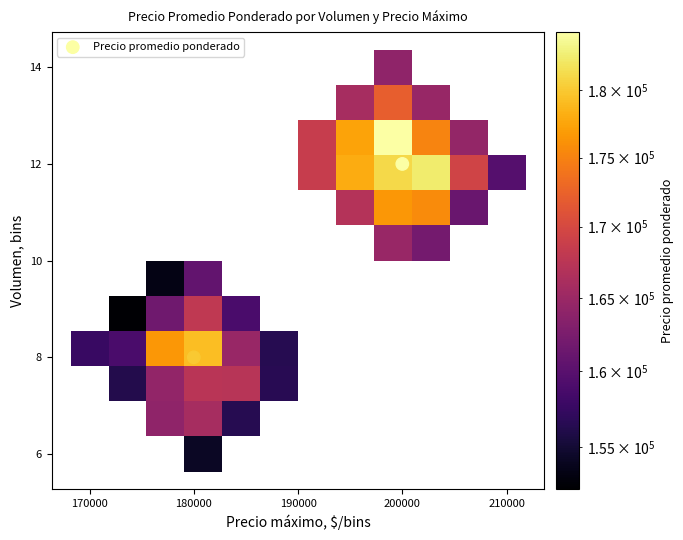

List the coordinates of all points as (X, Y) pairs, reading left to right.

(180000, 8)  (200000, 12)